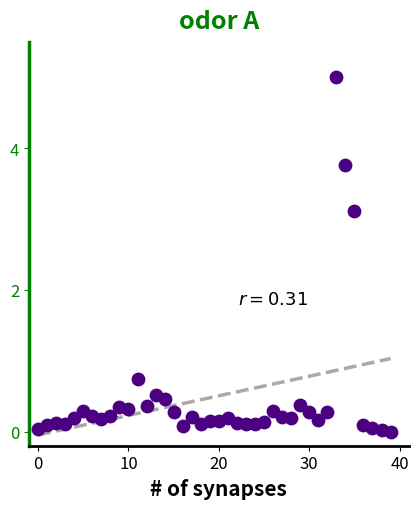

What is the range of Y values (max minus min)?

5.0